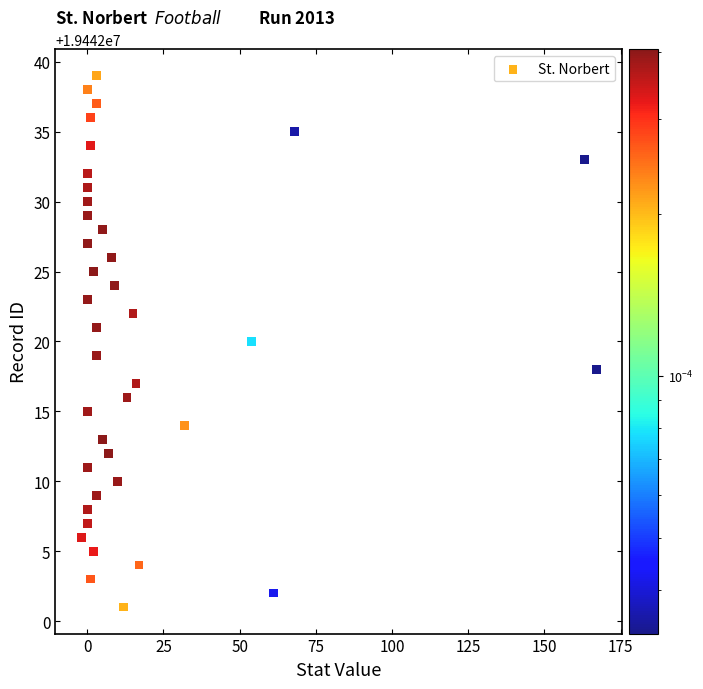

What is the range of X values (max minus min)?

169